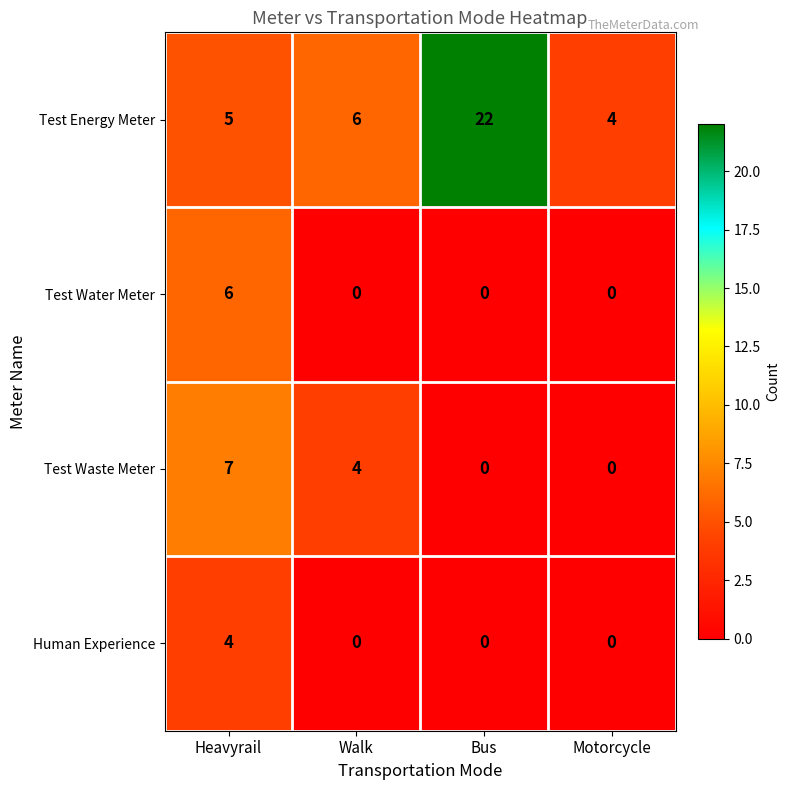

Count the Test Waste Meter values in the range 0 to 7.

4